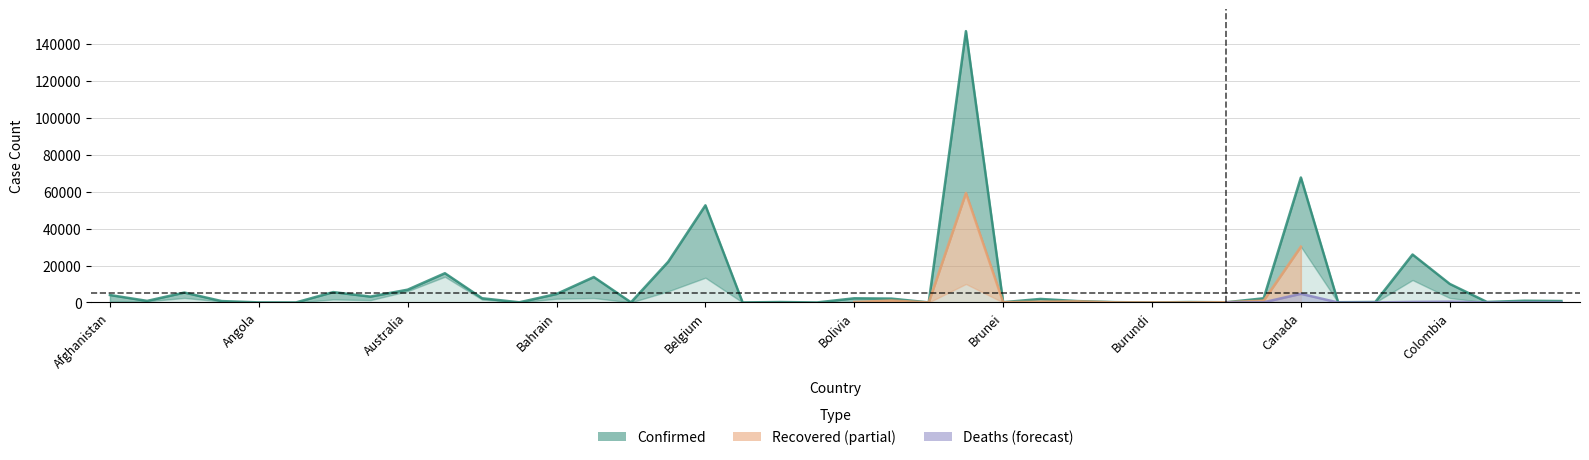

Reading right to left, transcribe all the data shown in this chart.

Confirmed: 773	937	274	10051	25972	260	143	67674	2267	122	230	15	177	744	1911	141	146894	23	2090	2266	7	242	18	52596	22052	83	13770	4595	92	2279	15833	6929	3175	5611	25	43	752	5369	856	4033
Recovered: 461	130	33	2424	12160	50	10	30239	1002	120	44	7	67	566	422	132	59297	9	1059	237	5	62	16	13411	6050	53	2414	2049	31	1576	13928	6134	1267	1659	19	11	537	2467	627	502
Deaths: 6	39	10	428	294	28	0	4697	108	0	2	1	6	48	88	1	10017	1	102	106	0	2	2	8581	126	7	214	8	11	28	615	97	44	293	3	2	47	488	31	115